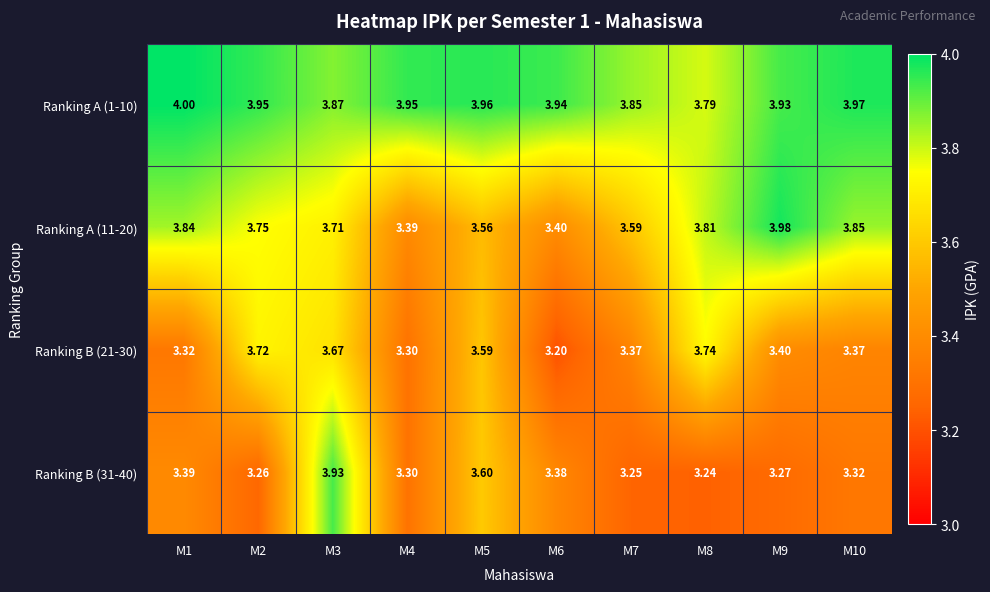

Is the value of Ranking A (1-10) at M8 greater than the value of Ranking A (11-20) at M7?

Yes